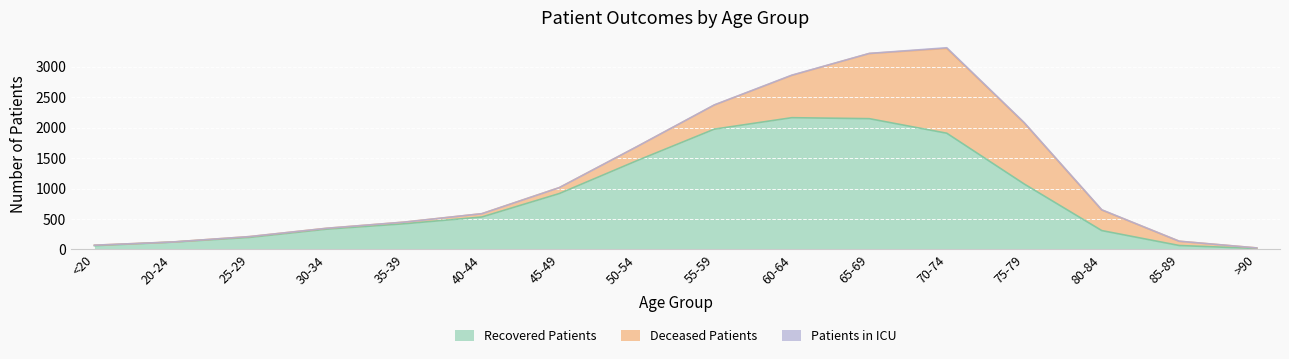

Which series changed the most between 50-54 and 75-79?

deceased_patients